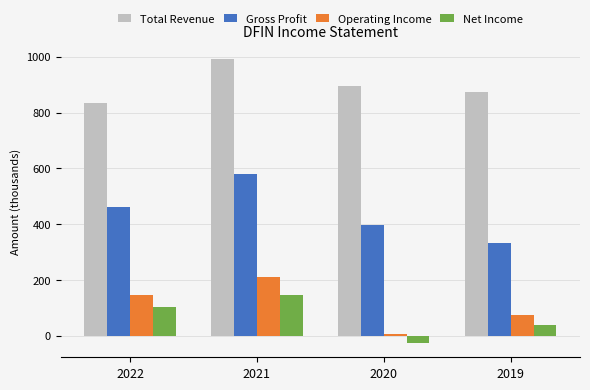

What is the difference between the maximum and minimum values in the Operating Income series?

206.2